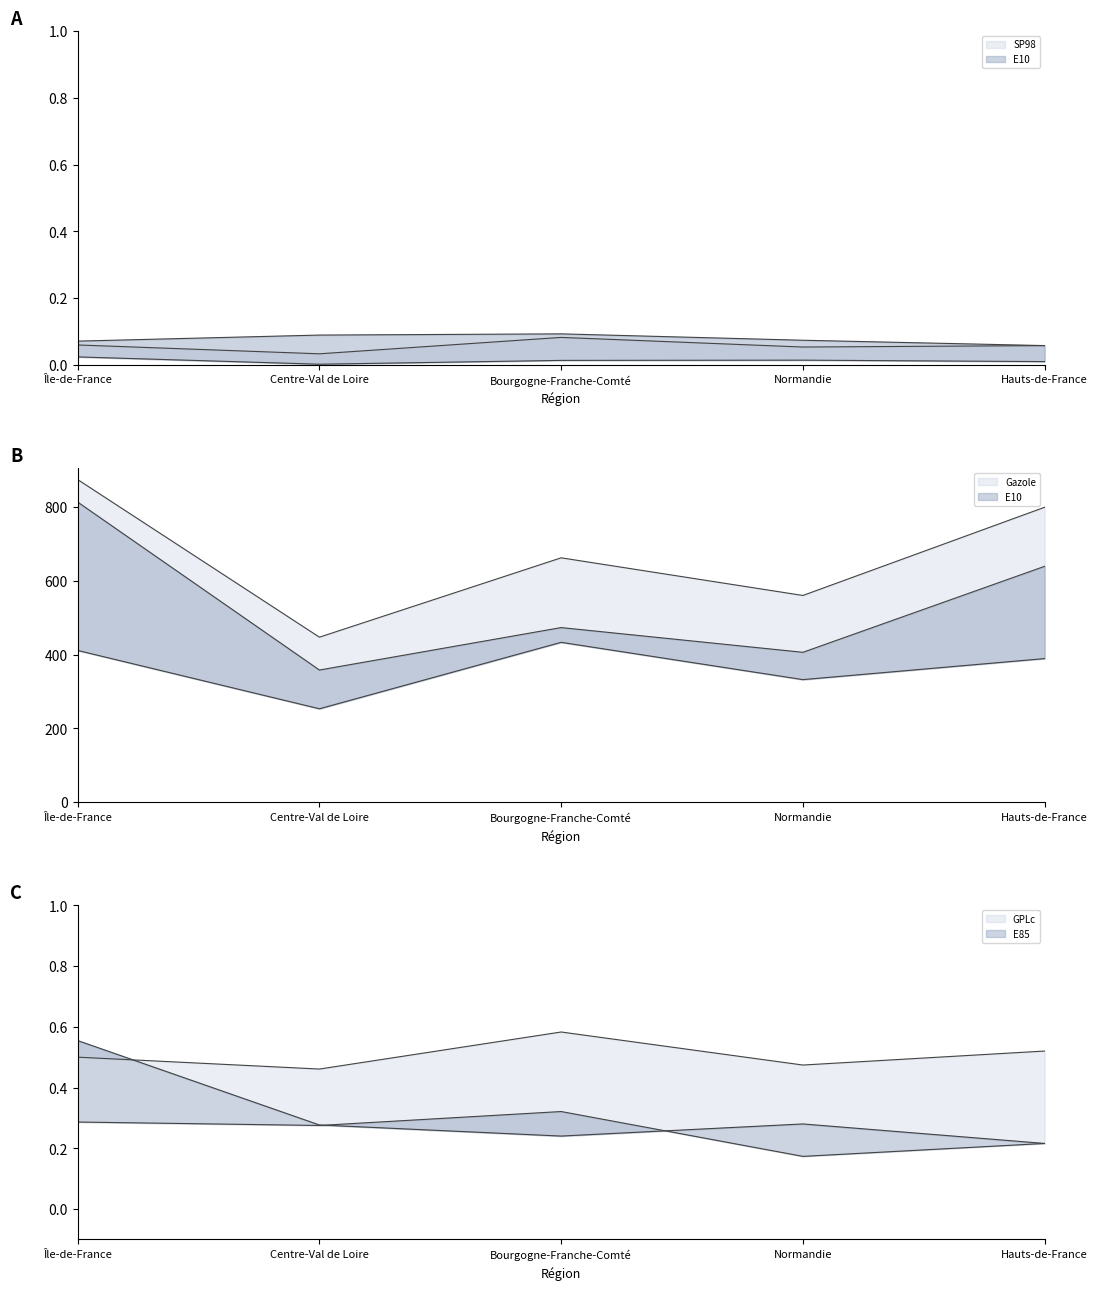

Which label corresponds to the smallest value in the chart?

Centre-Val de Loire